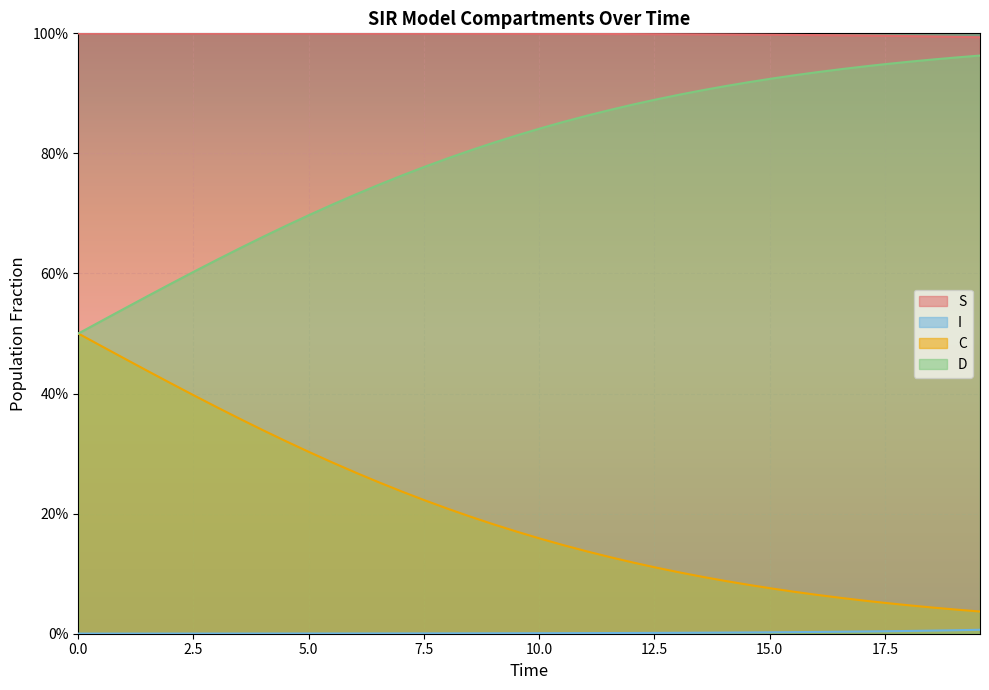

Does the chart display data point markers on the line(s)?

No